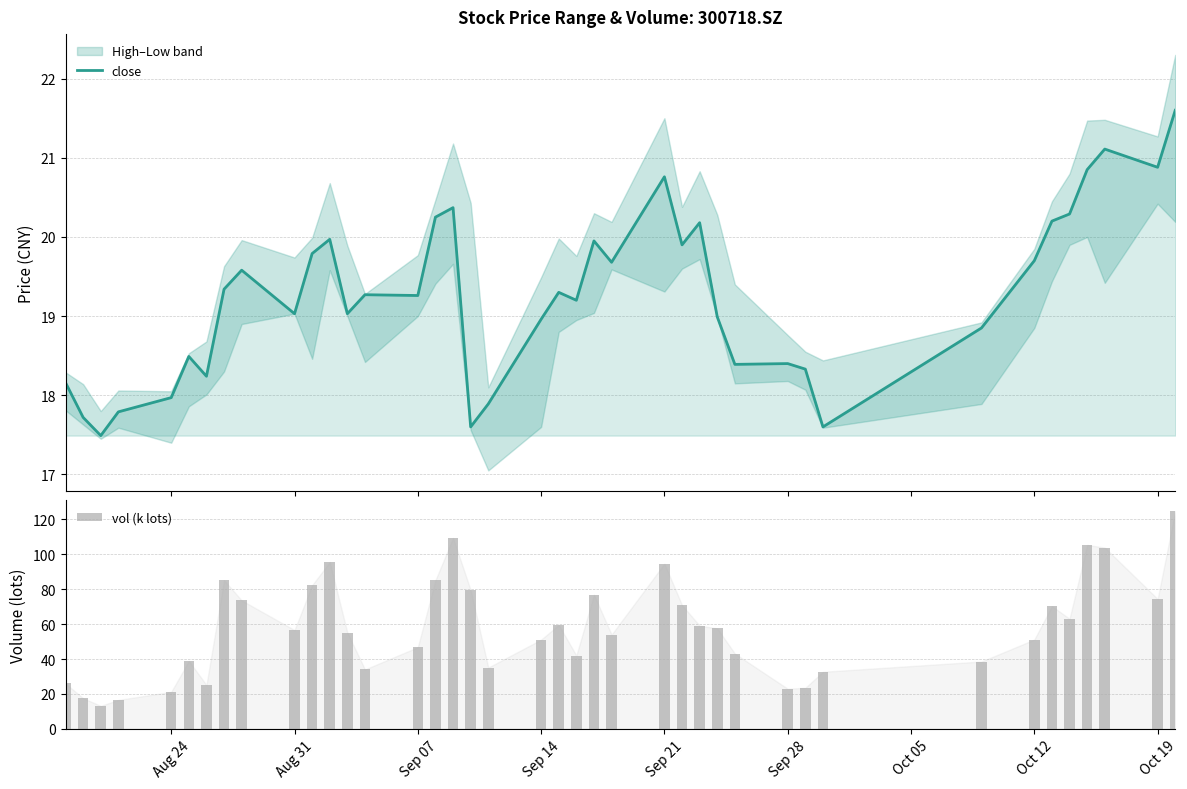

Is the value of close at 19 greater than the value of vol (k lots) at Oct 12?

No